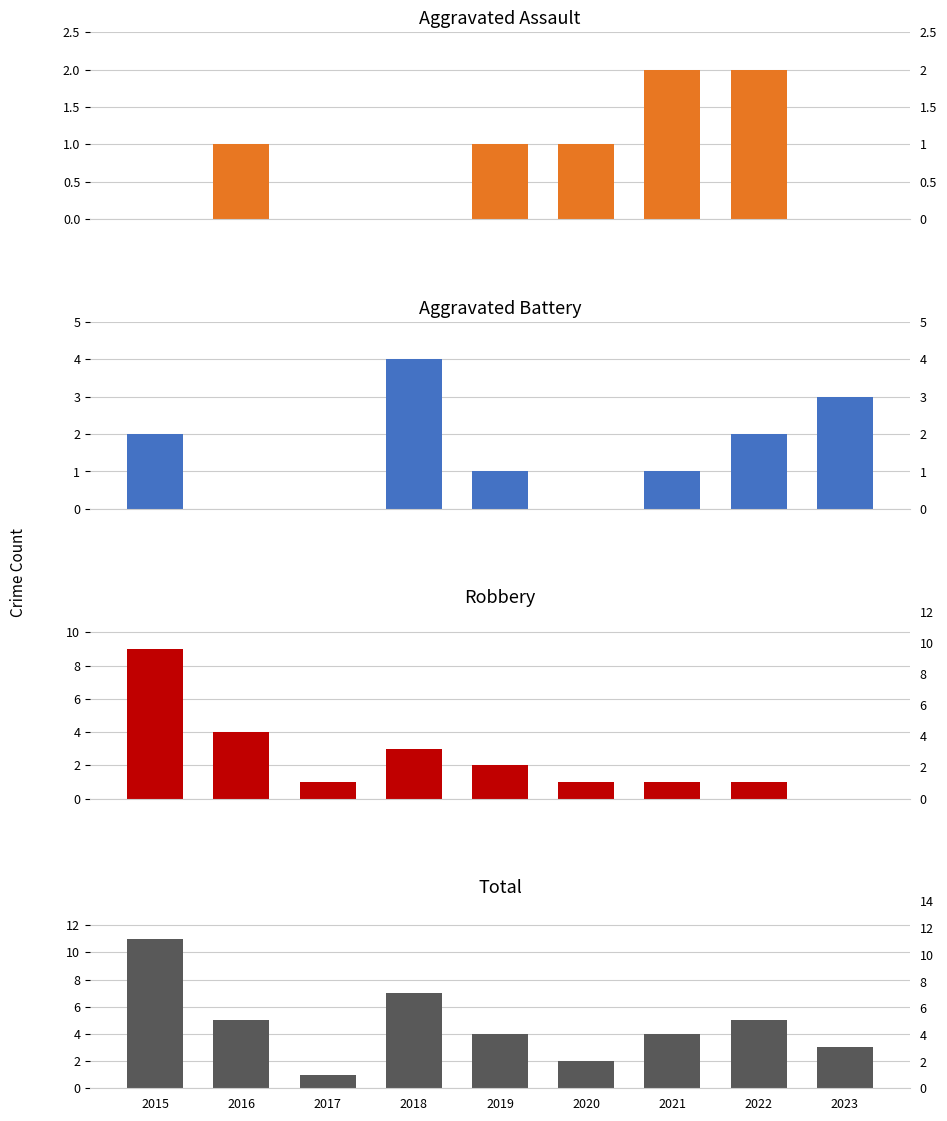

Which series changed the most between 2017 and 2021?

Total